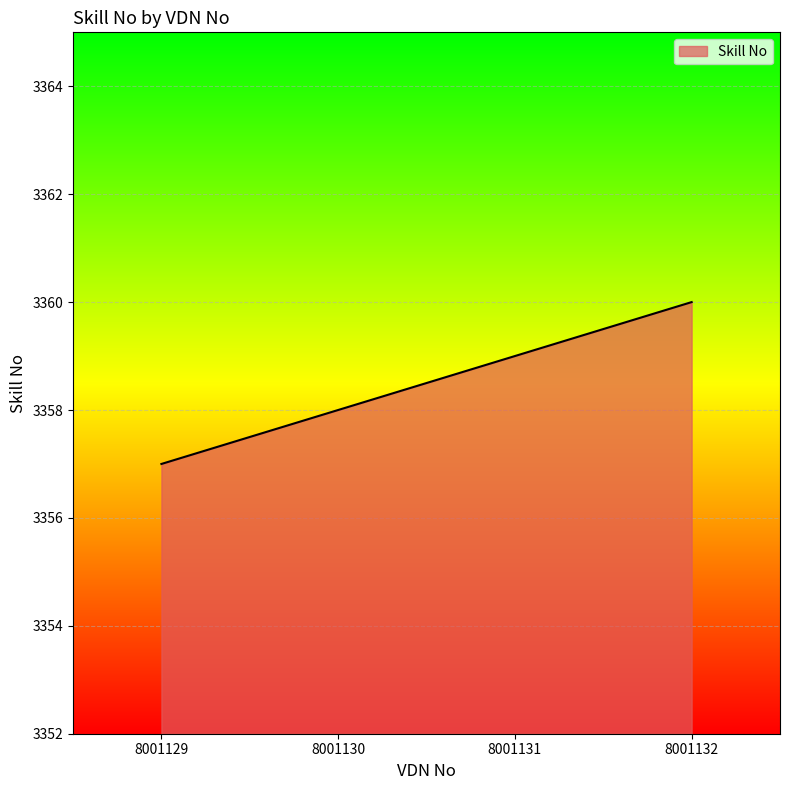

Which label corresponds to the largest value in the chart?

8001132